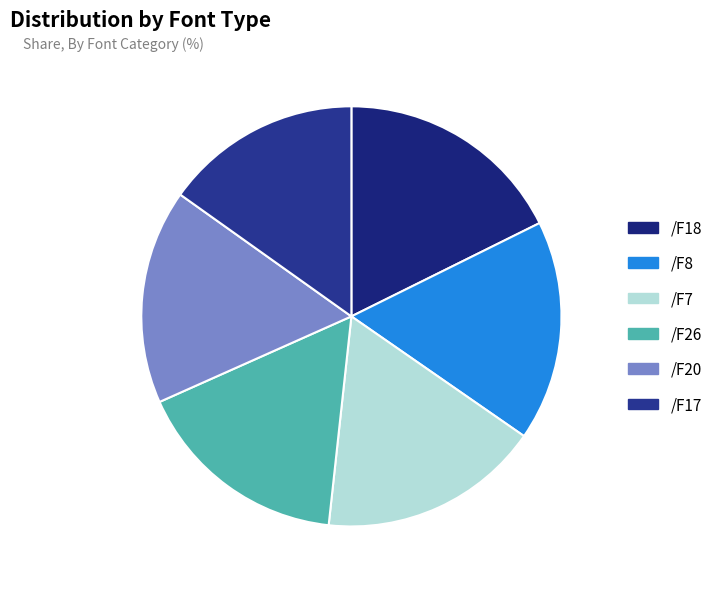

Is it true that /F26 is 17% of the pie?

True